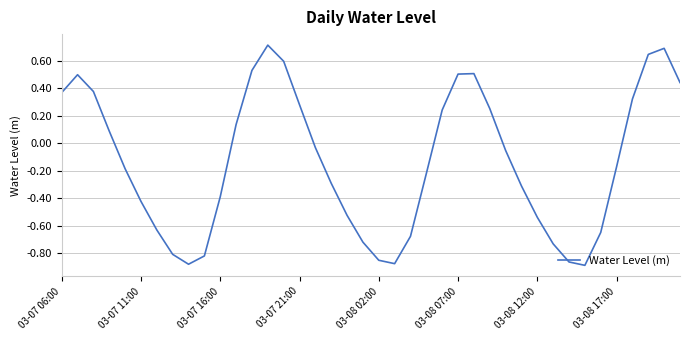

How many lines are shown in the chart?

1